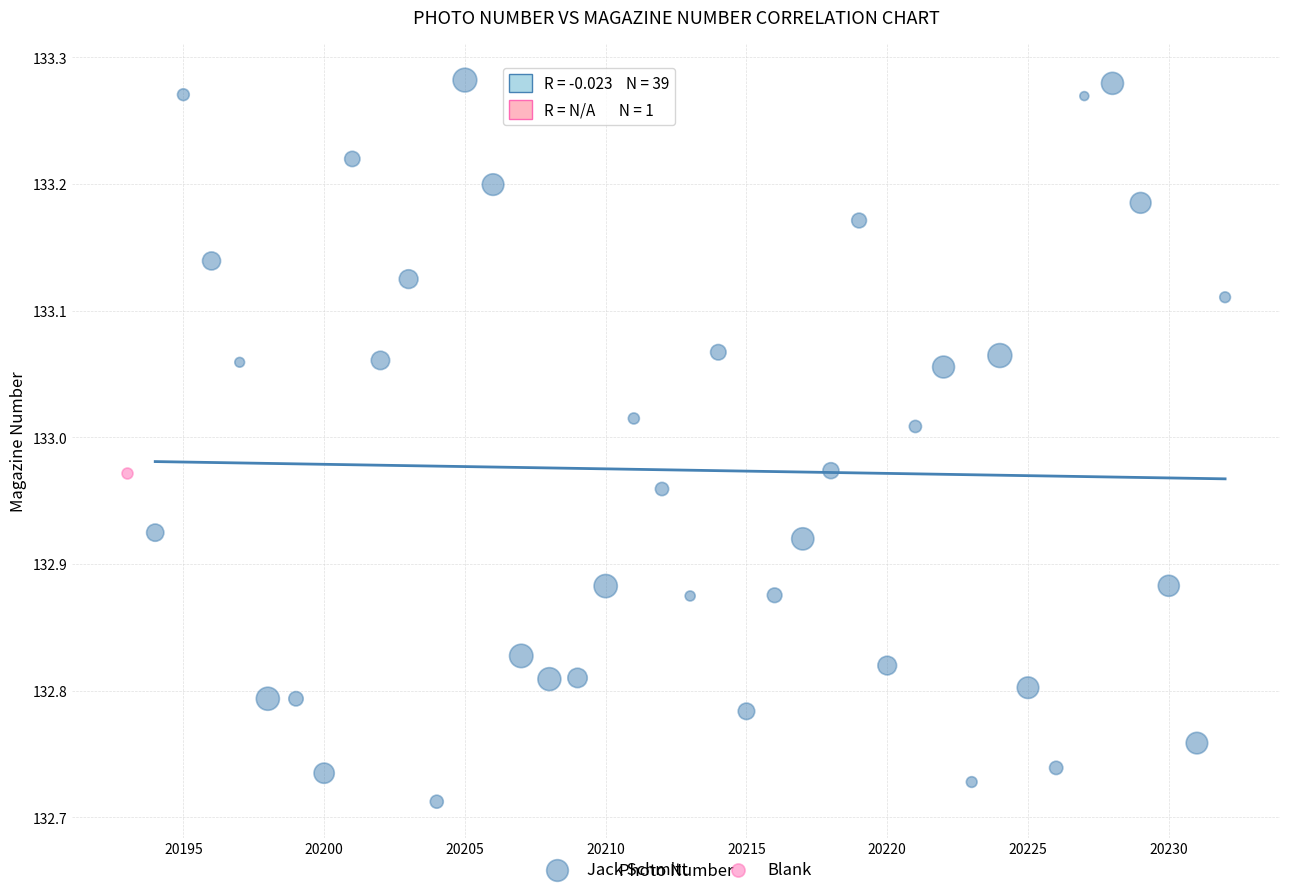

What are all the series names shown in the legend?

Jack Schmitt, Blank